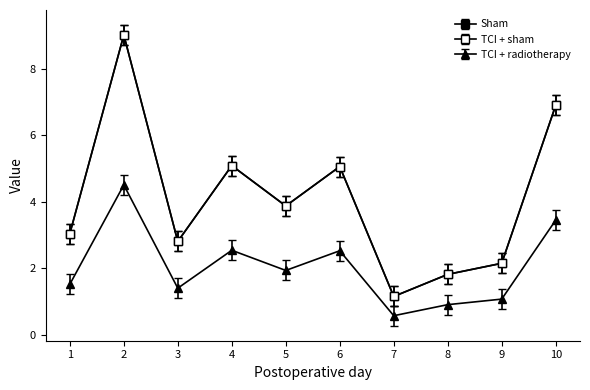

Does the chart have visible grid lines?

No